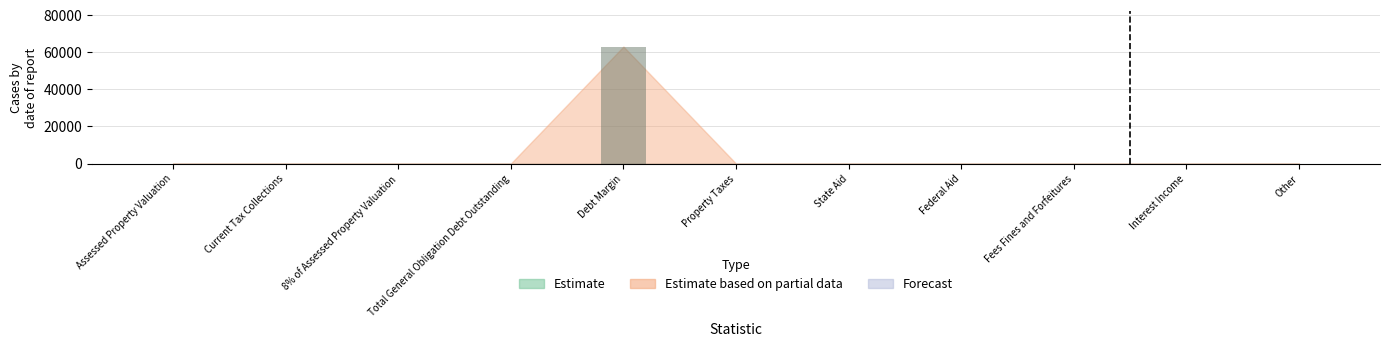

Count the number of data series in this chart.

1